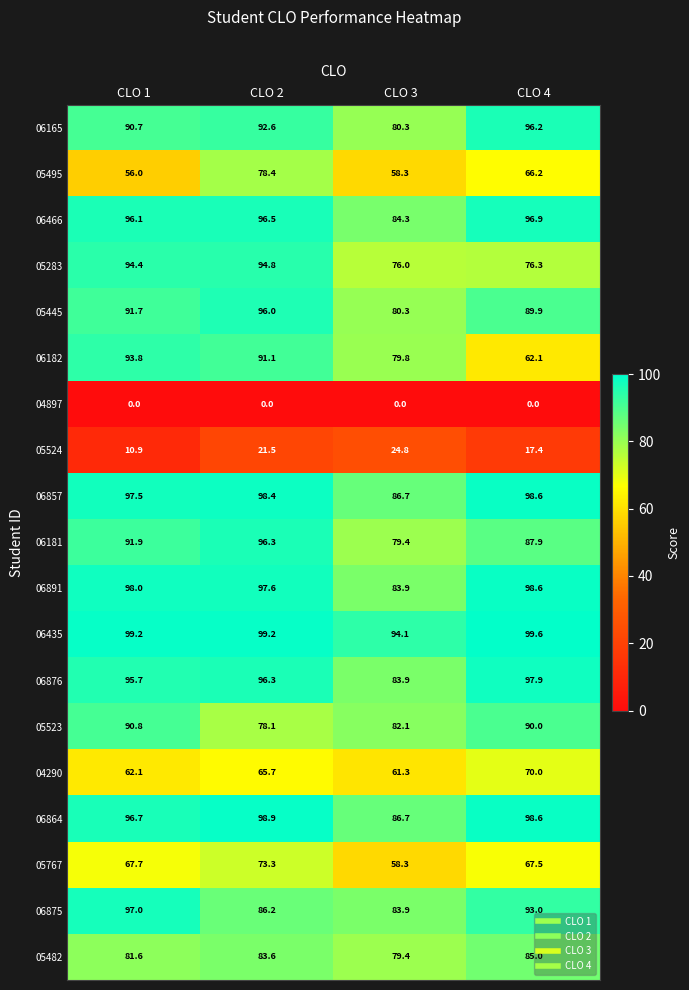

What is the maximum value for 05524?

24.8